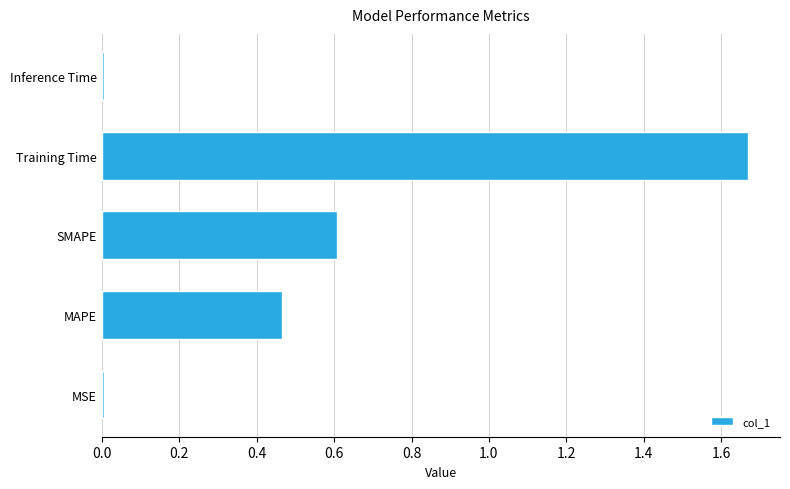

Which has a higher value, MSE or MAPE?

MAPE